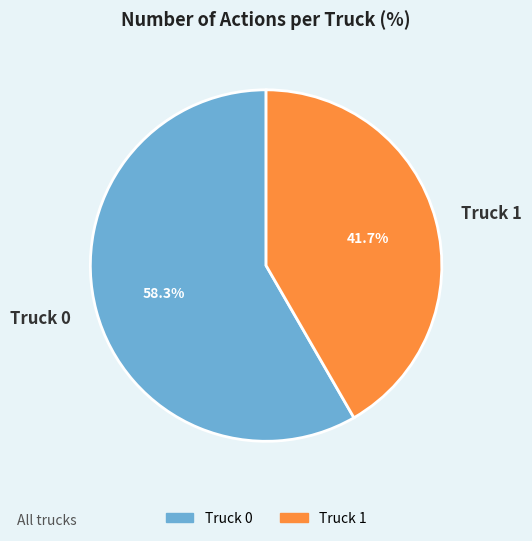

What is the ratio of the value at Truck 0 to the value at Truck 1?

1.4